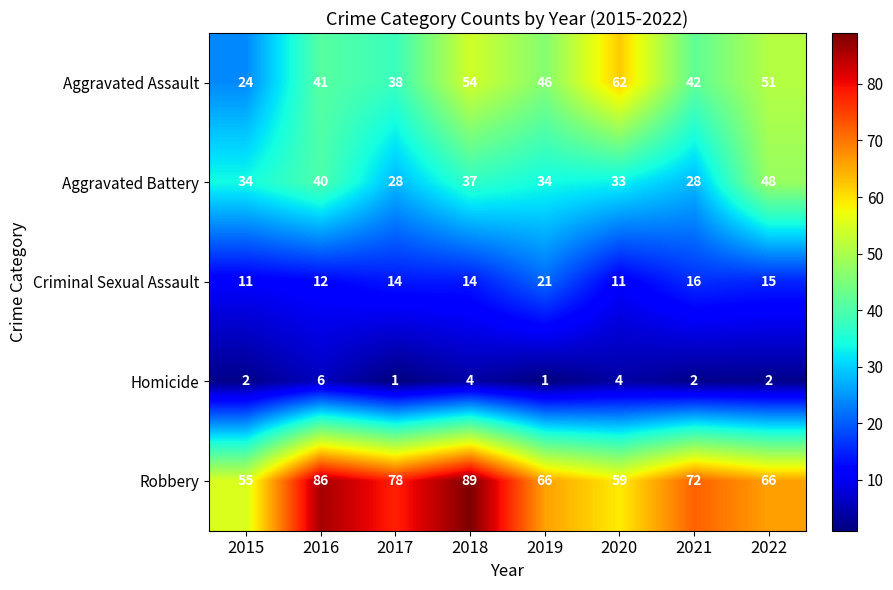

What is the sum of the Homicide values at 2018 and 2019?

5